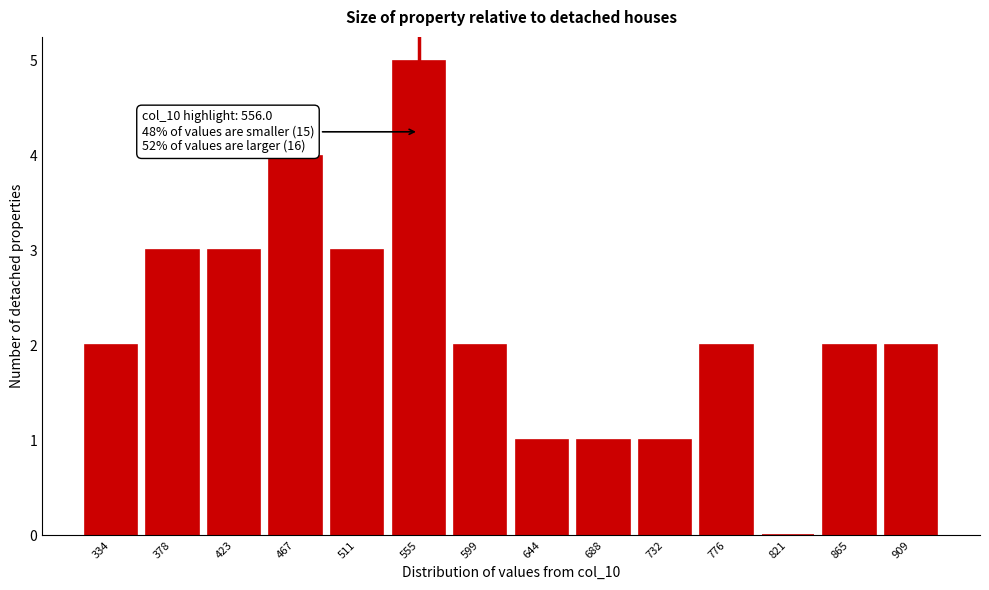

Reading left to right, list all the values displayed in this chart.

334=2	378=3	423=3	467=4	511=3	555=5	599=2	644=1	688=1	732=1	776=2	821=0	865=2	909=2